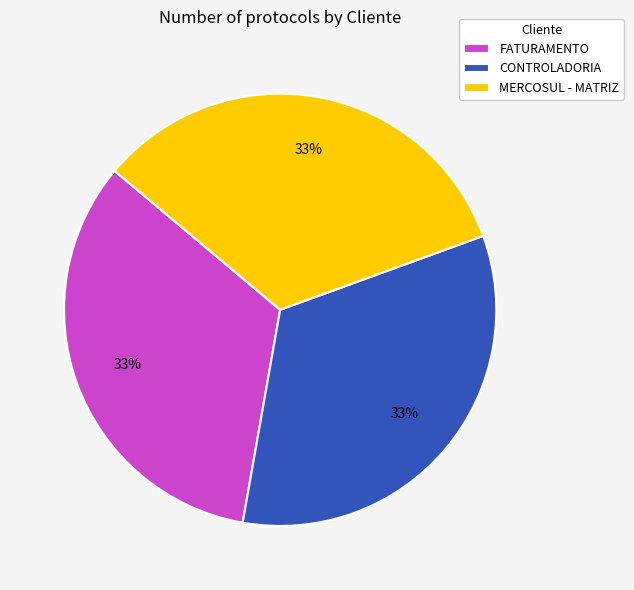

To the nearest percent, what portion does FATURAMENTO represent?

33%